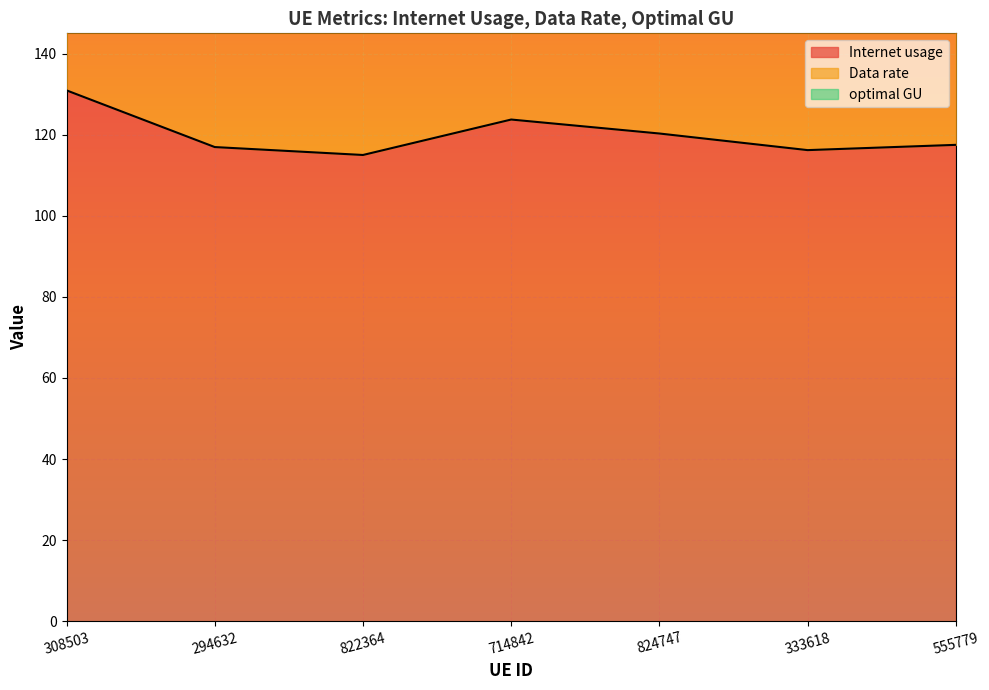

What is the average value of the optimal GU series?

265.0